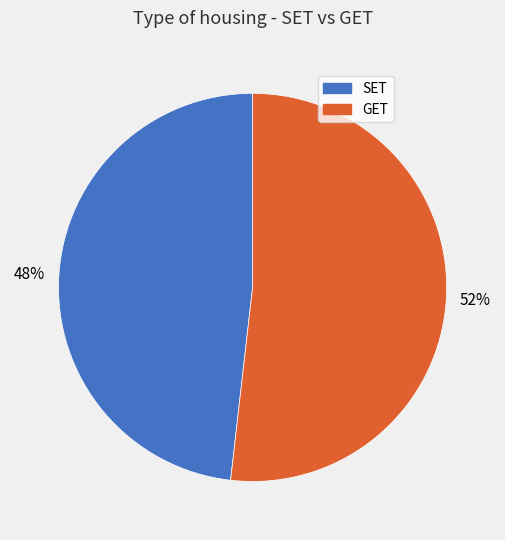

To the nearest percent, what percentage of the pie is GET?

52%